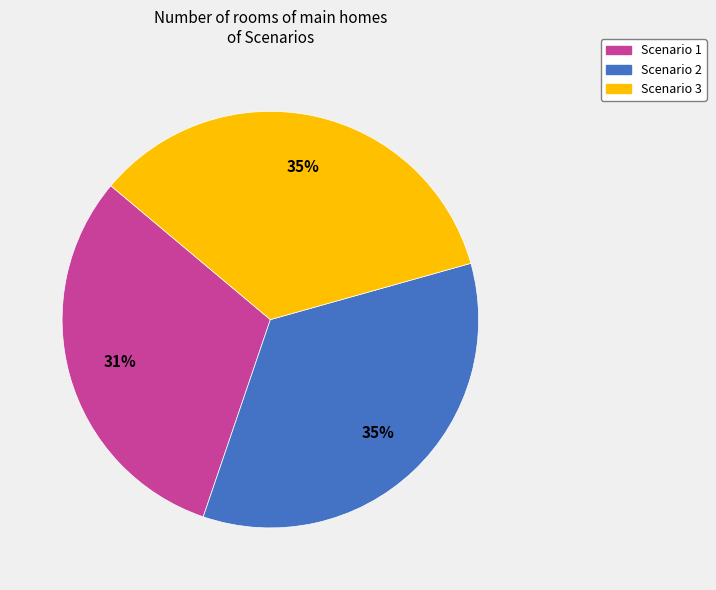

Is it true that Scenario 3 is 35% of the pie?

True